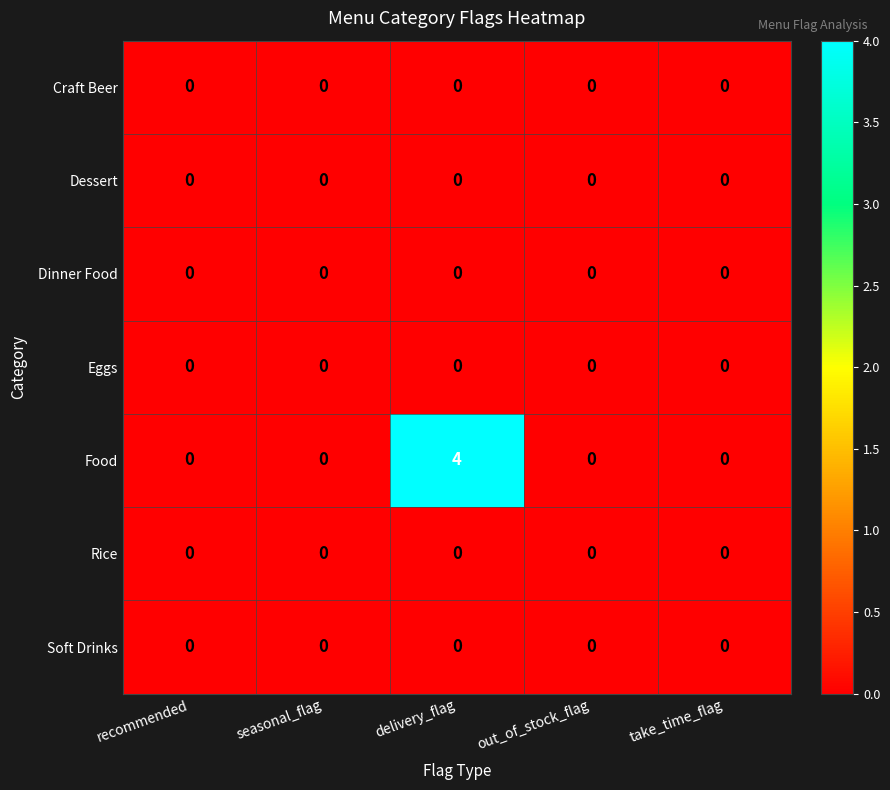

Is it true that Food equals 0 at out_of_stock_flag?

True